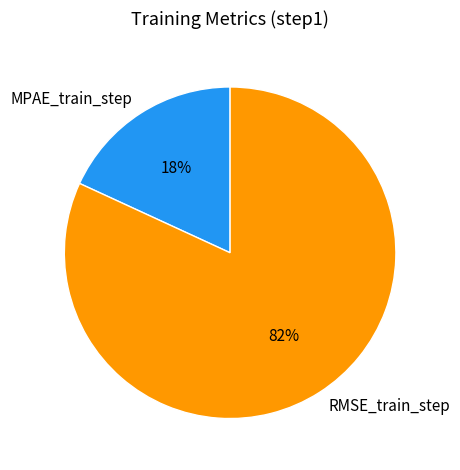

What percentage is the RMSE_train_step slice, to the nearest percent?

82%